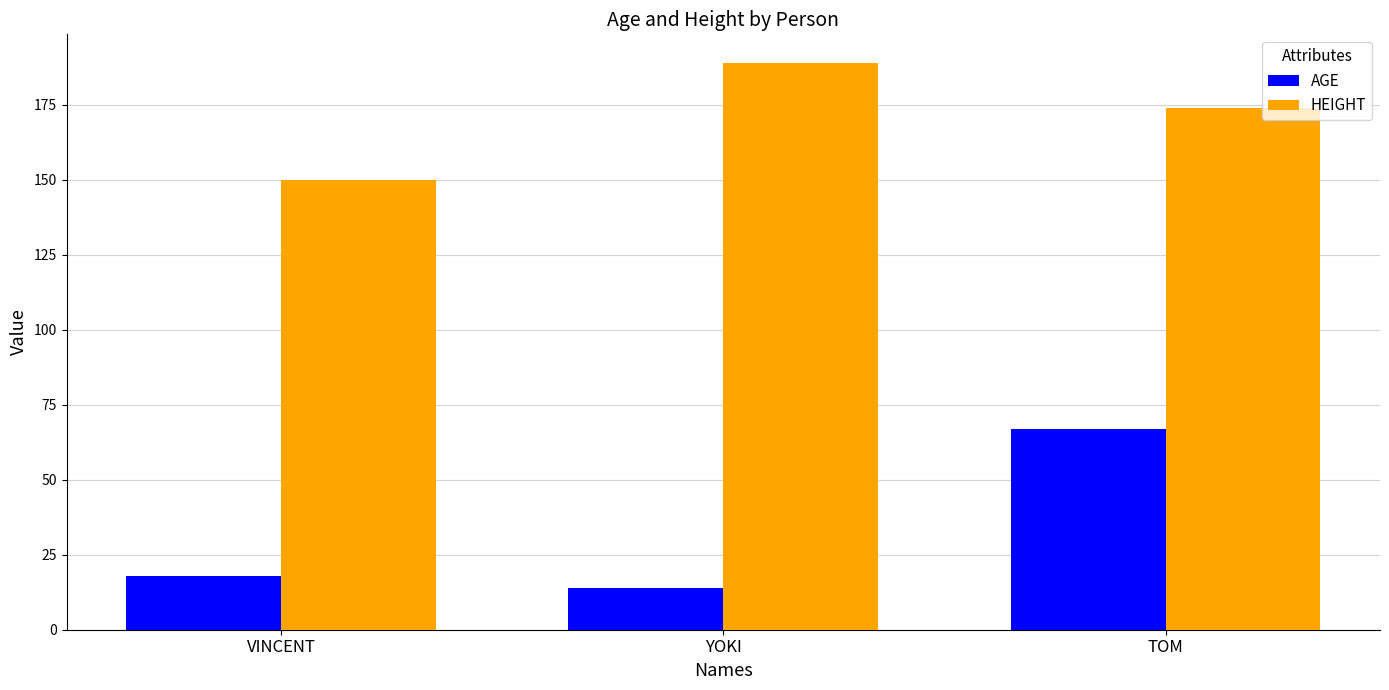

Reading right to left, transcribe all the data shown in this chart.

AGE: 67	14	18
HEIGHT: 174	189	150